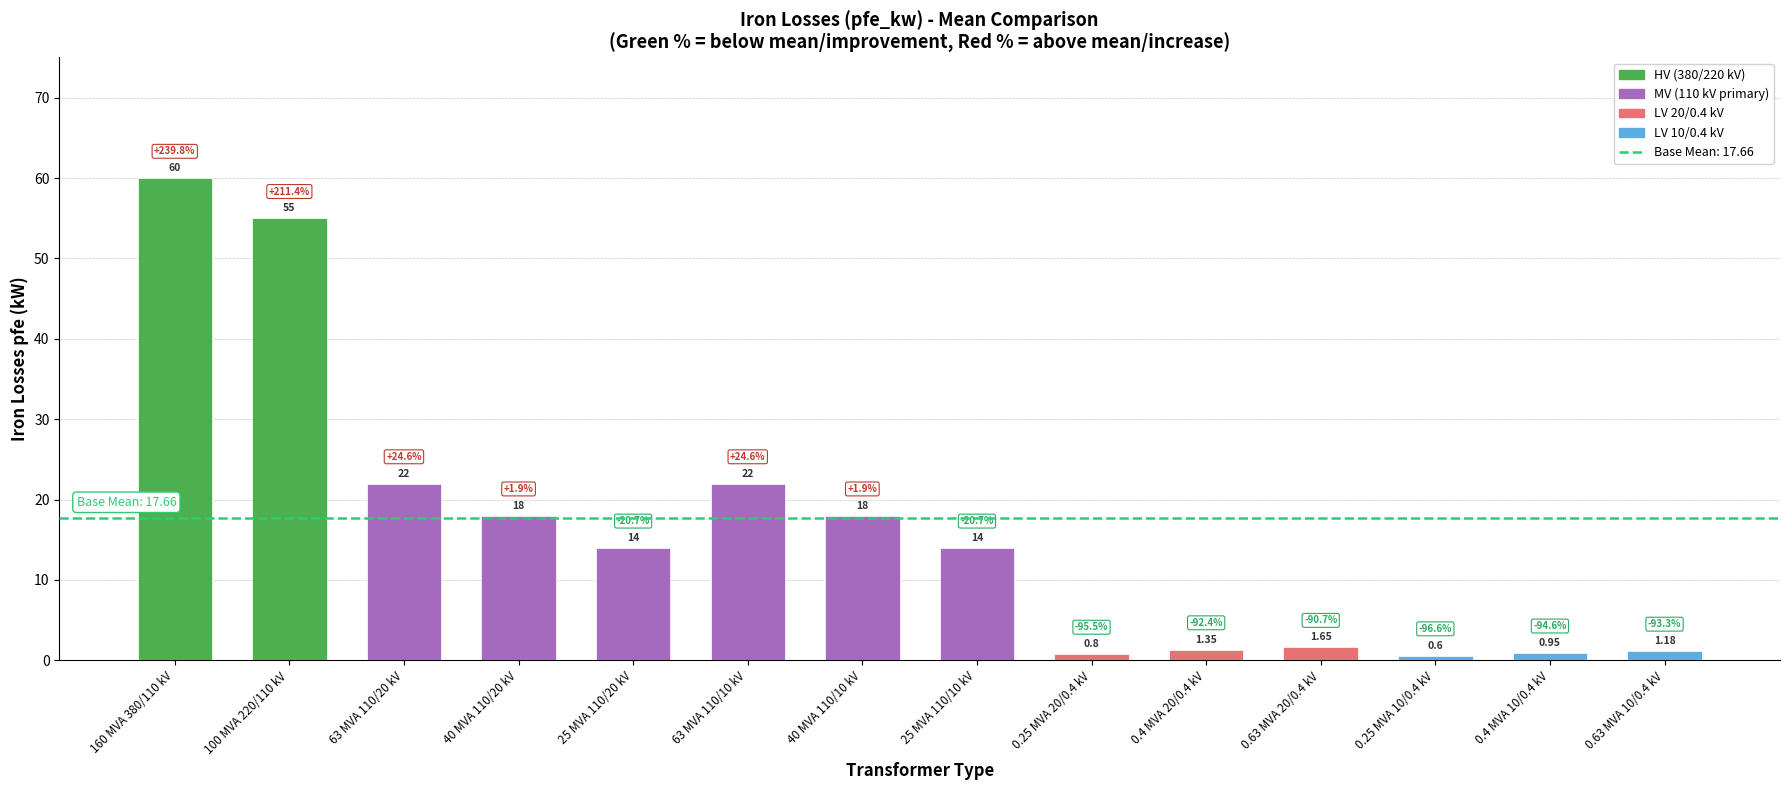

Count the number of data series in this chart.

1